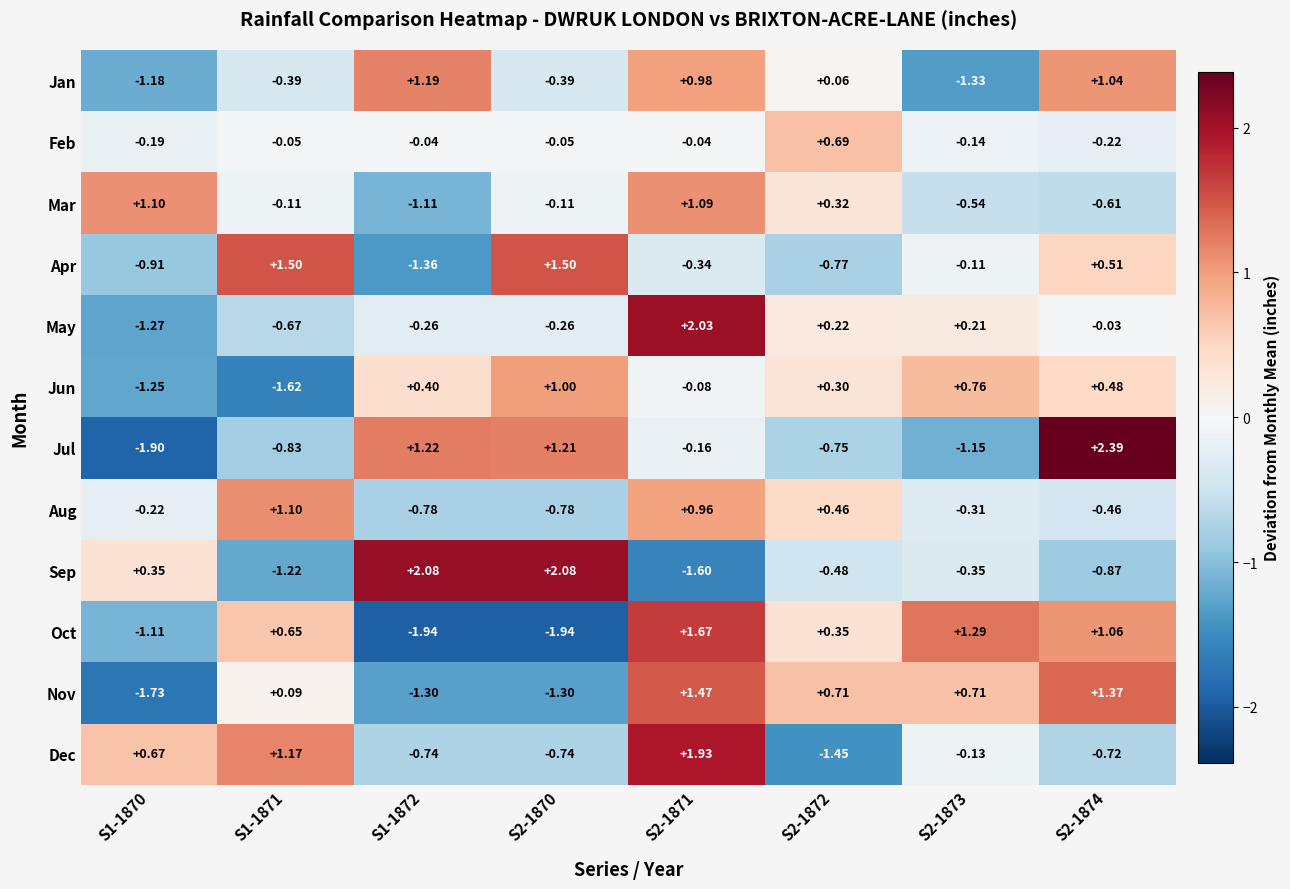

Is the value of Feb at S2-1873 greater than the value of Apr at S1-1870?

Yes